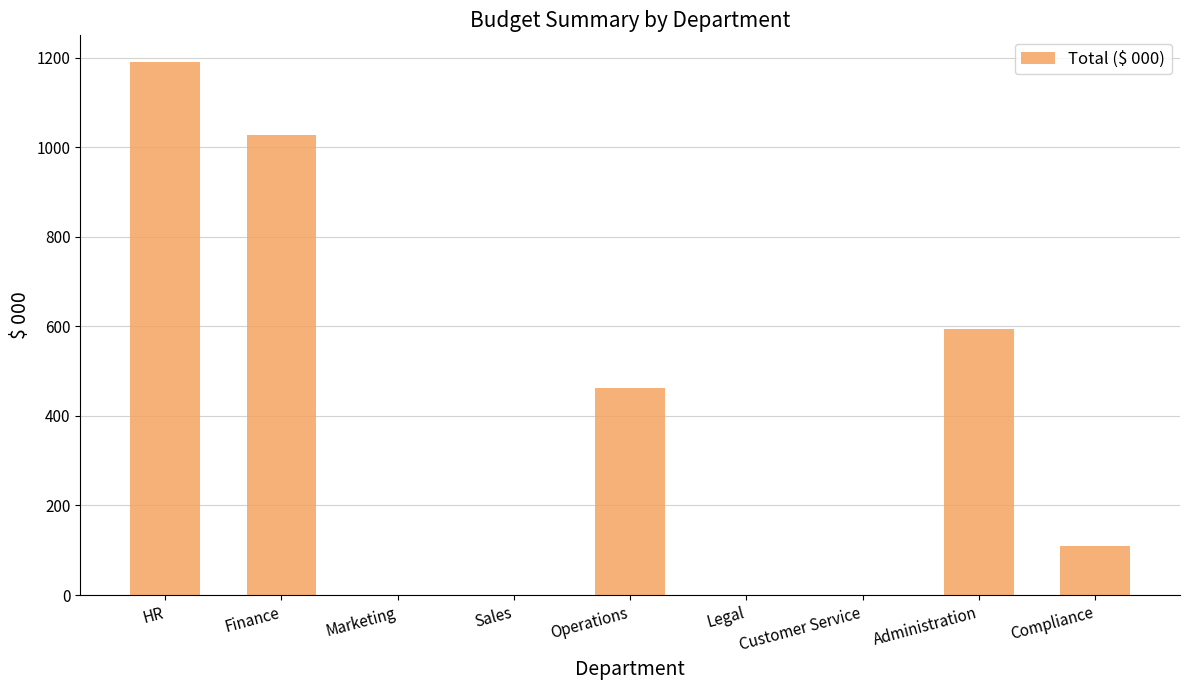

True or false: the data shows 100 at Operations.

False